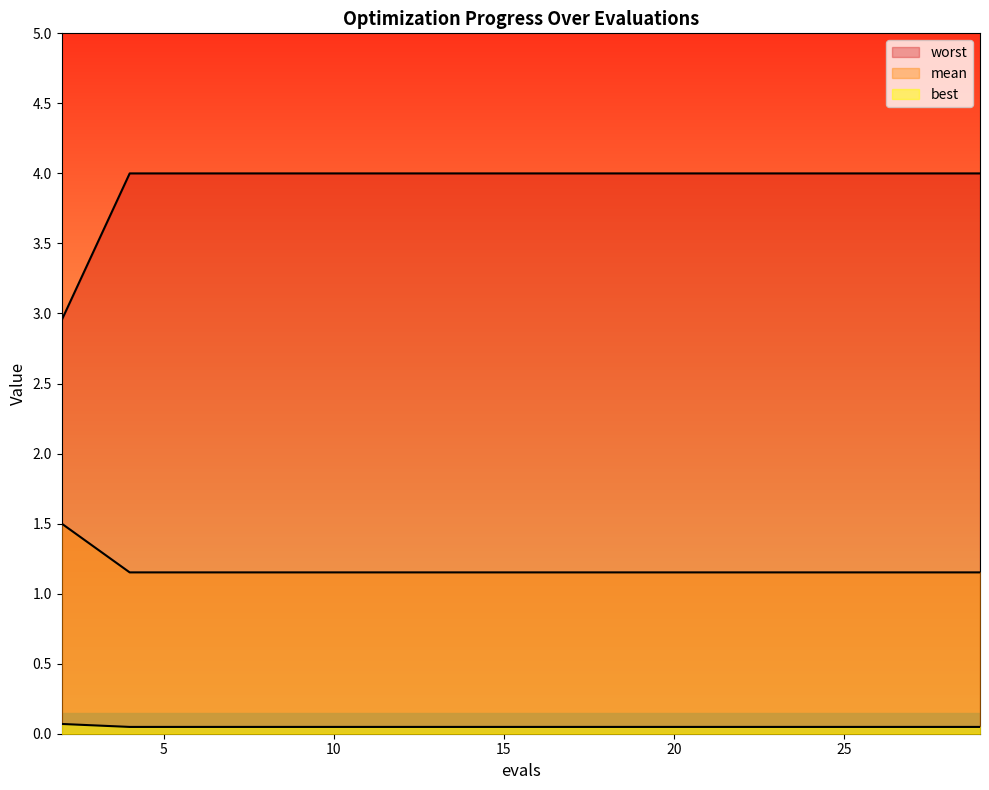

At which category is the sum across all series the highest?

4